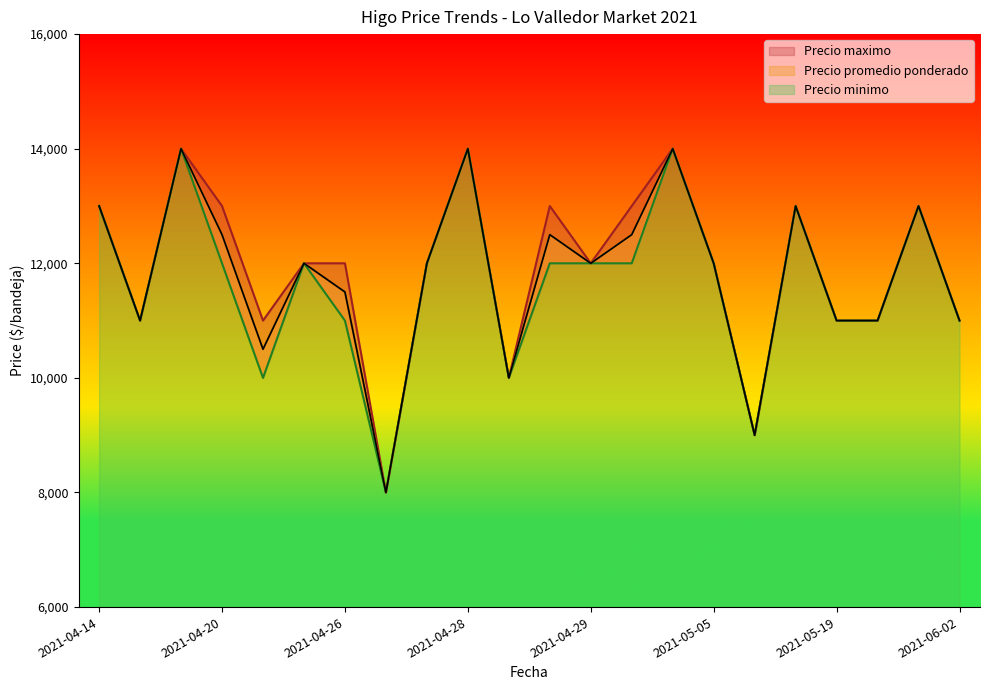

What is the maximum value for Precio minimo?

14000